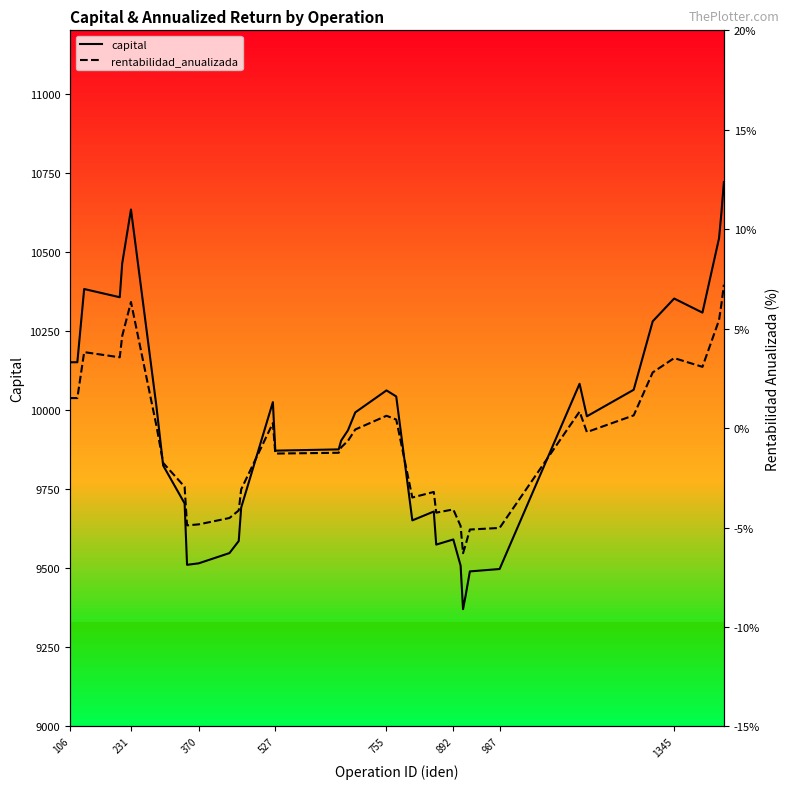

What is the value of the rentabilidad_anualizada point at the 30th from the left?

-5.1